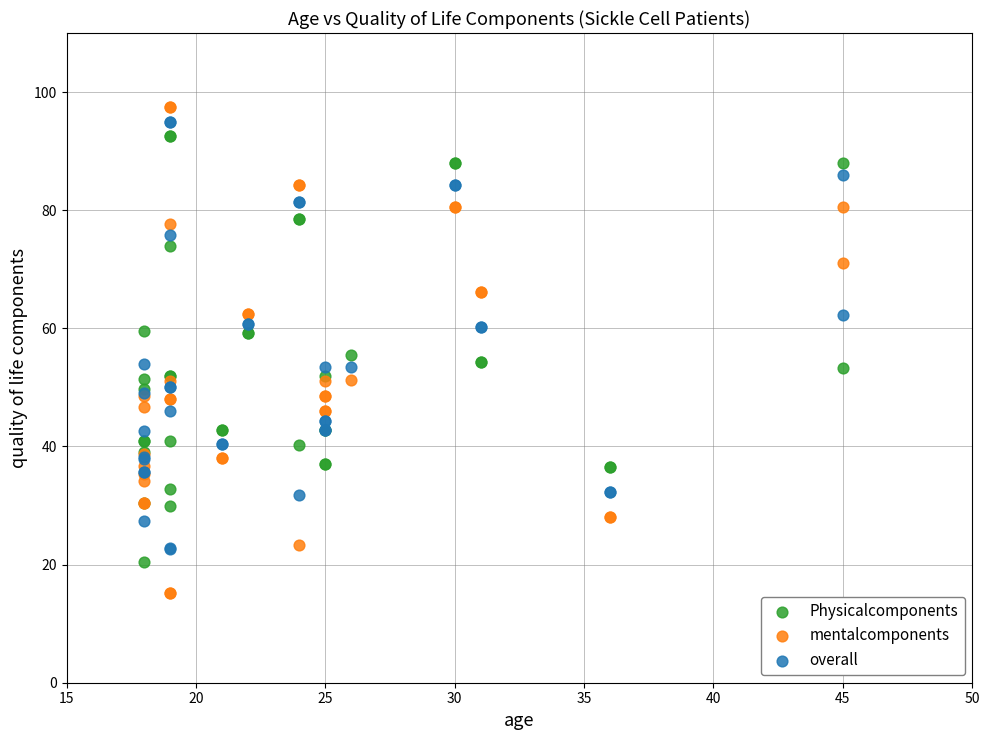

What is the X range (max minus min) for the scatter plot?

27.0